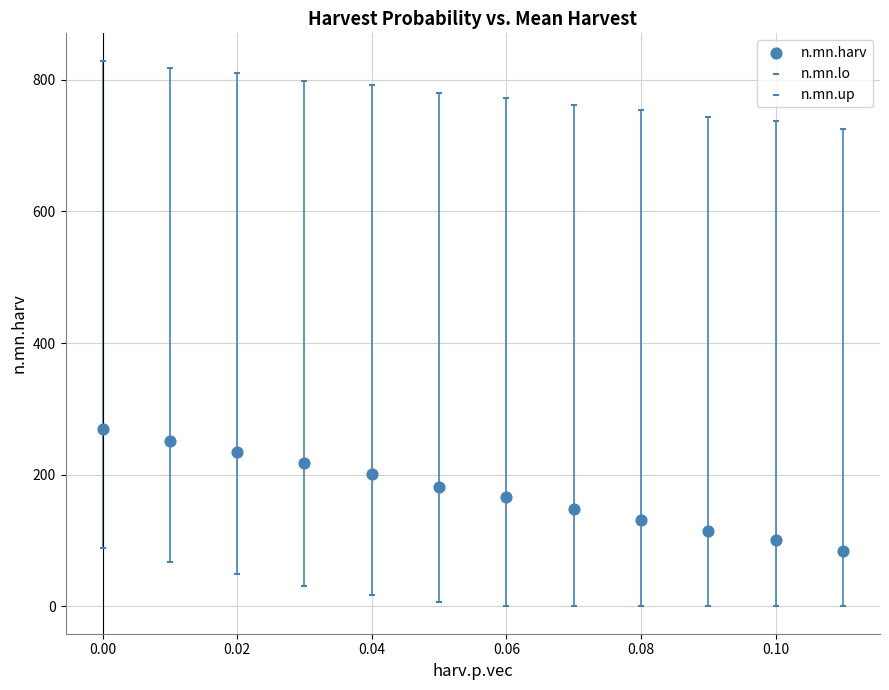

How many points are shown in the scatter plot?

36